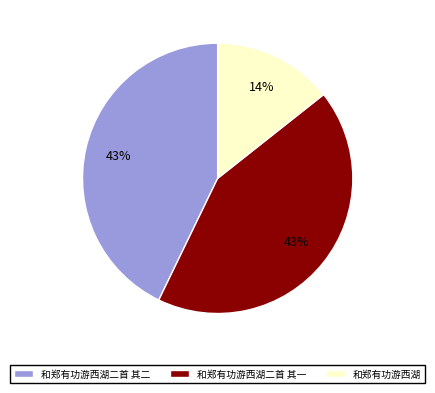

Count the number of slices in the pie.

3